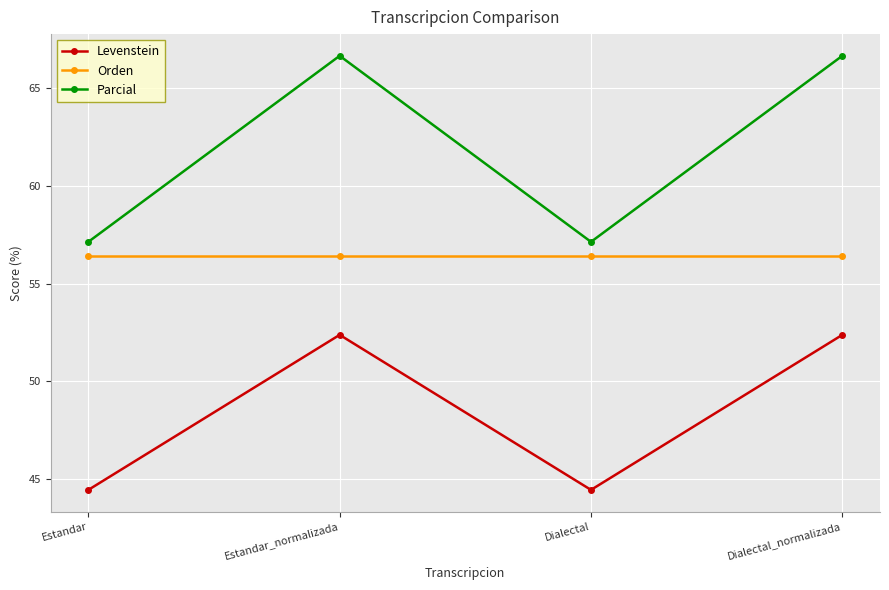

At which label does Levenstein first exceed 52?

Estandar_normalizada